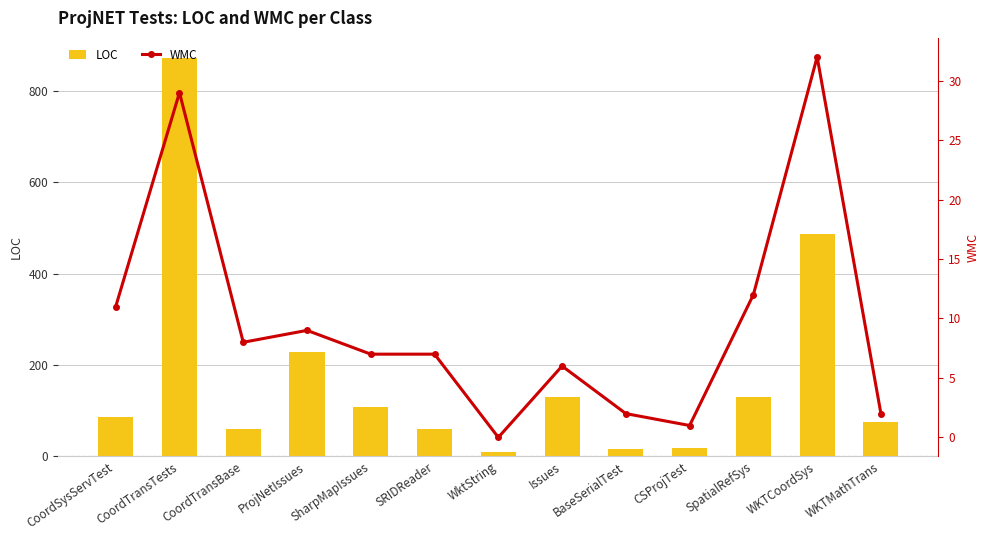

At which label does WMC reach its minimum?

WktString